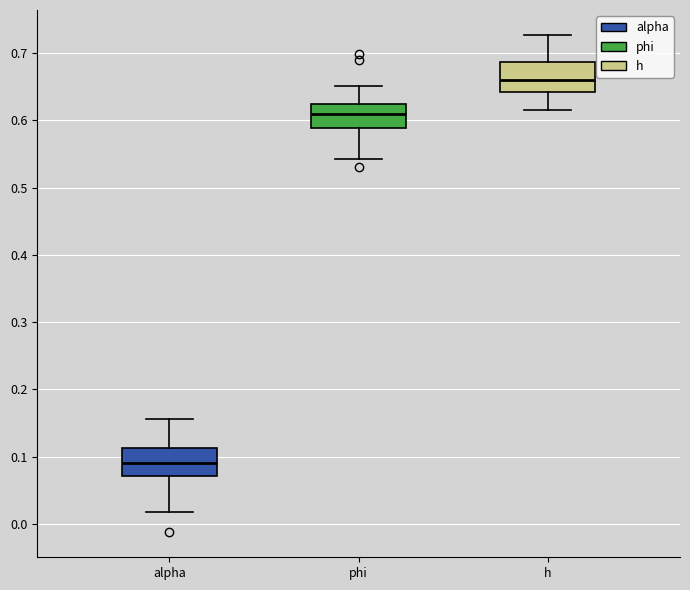

Which box's median line is the highest?

h